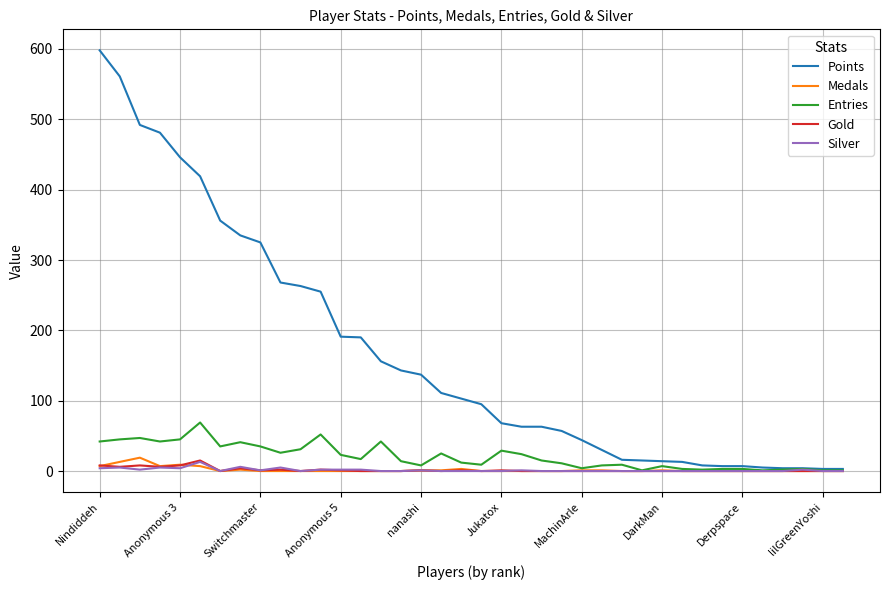

Which series has the largest total across all categories?

Points